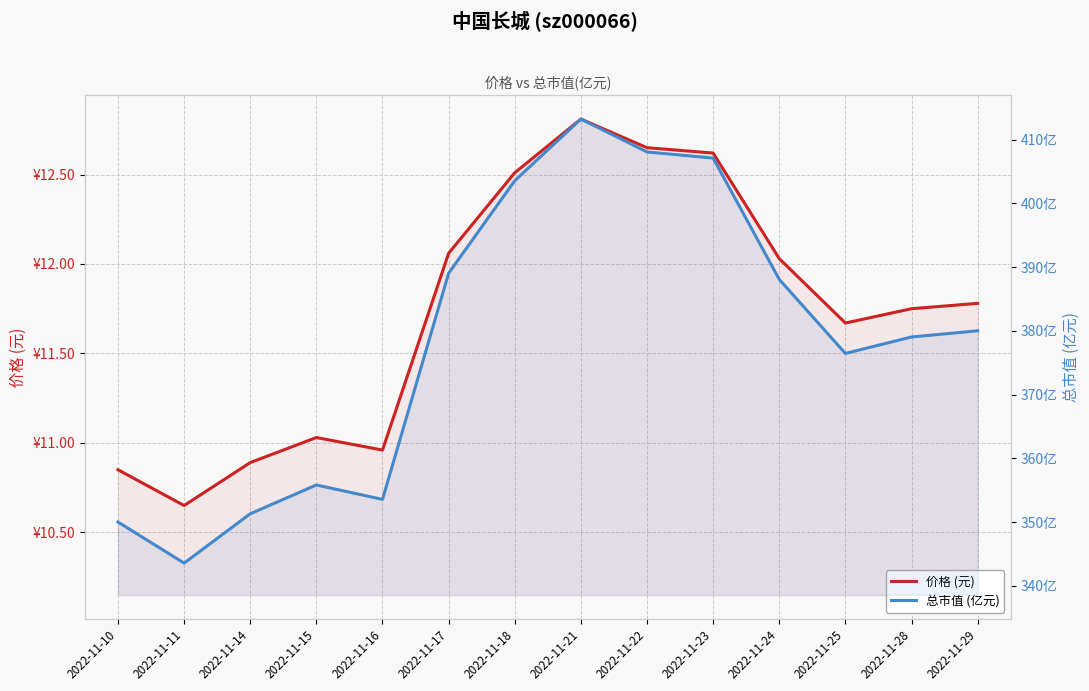

What are all the series names shown in the legend?

价格 (元), 总市值 (亿元)